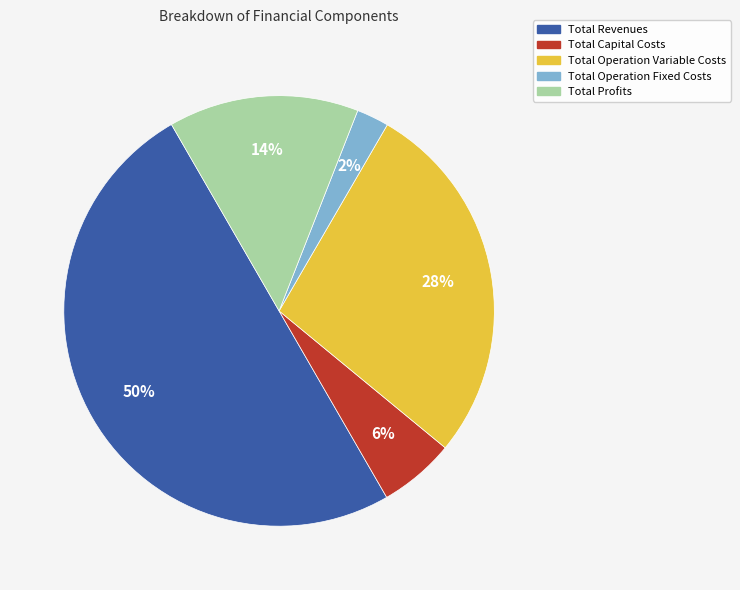

Which slice is the largest?

Total Revenues